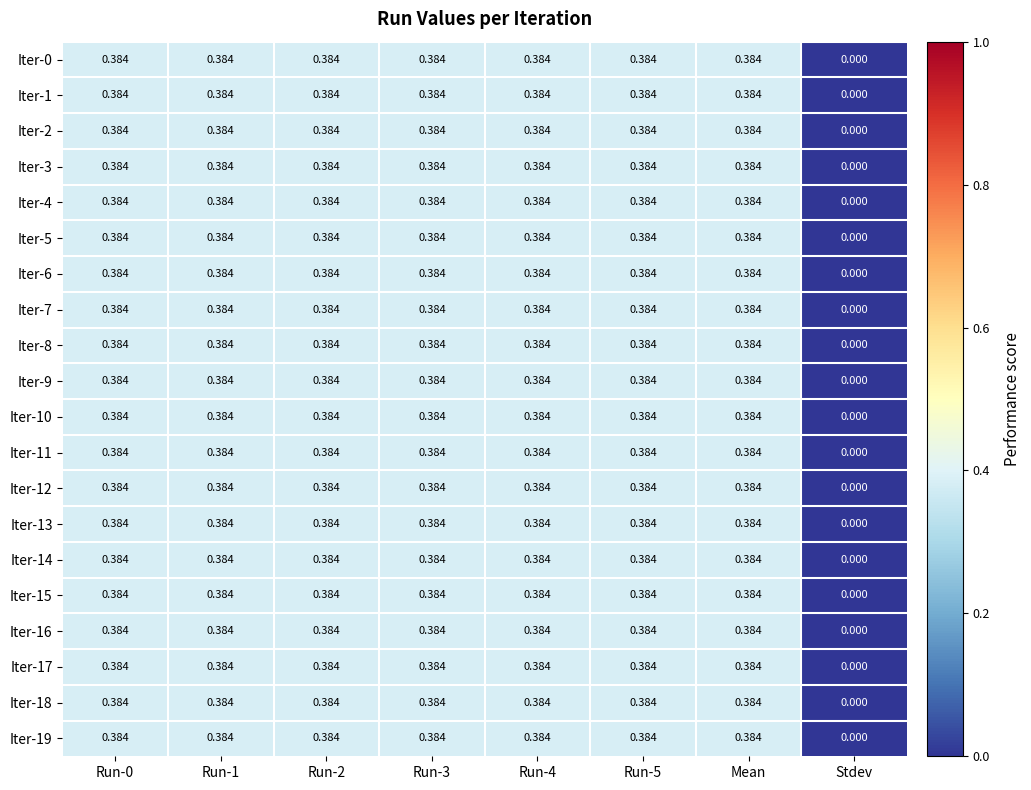

Where is Iter-17 nearest to the value 0?

Stdev